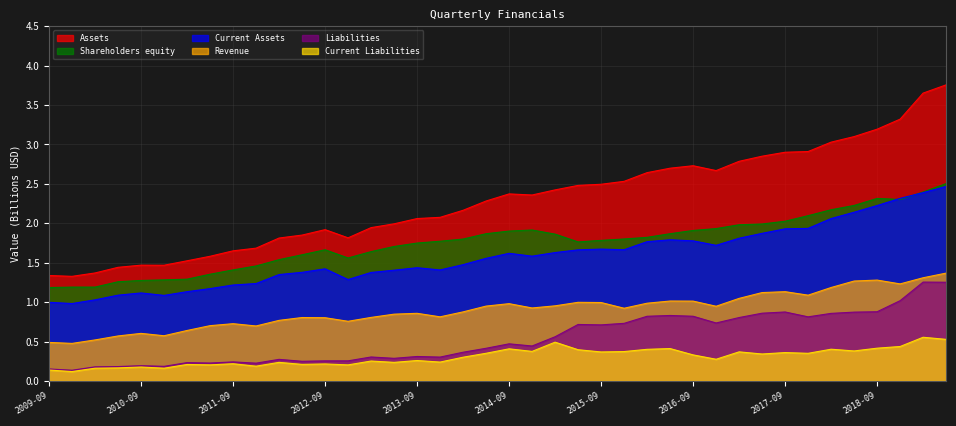

True or false: Shareholders equity and Current Liabilities cross at least once.

False